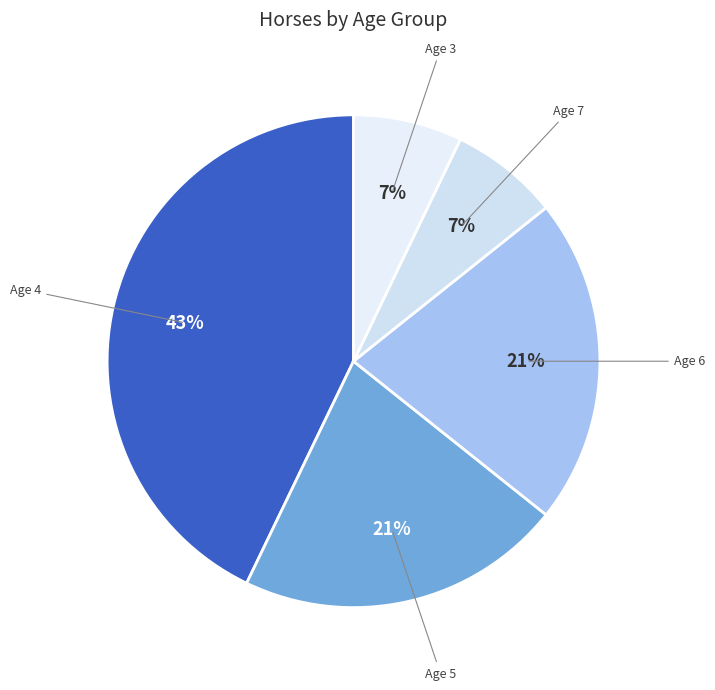

How many segments does this pie chart have?

5